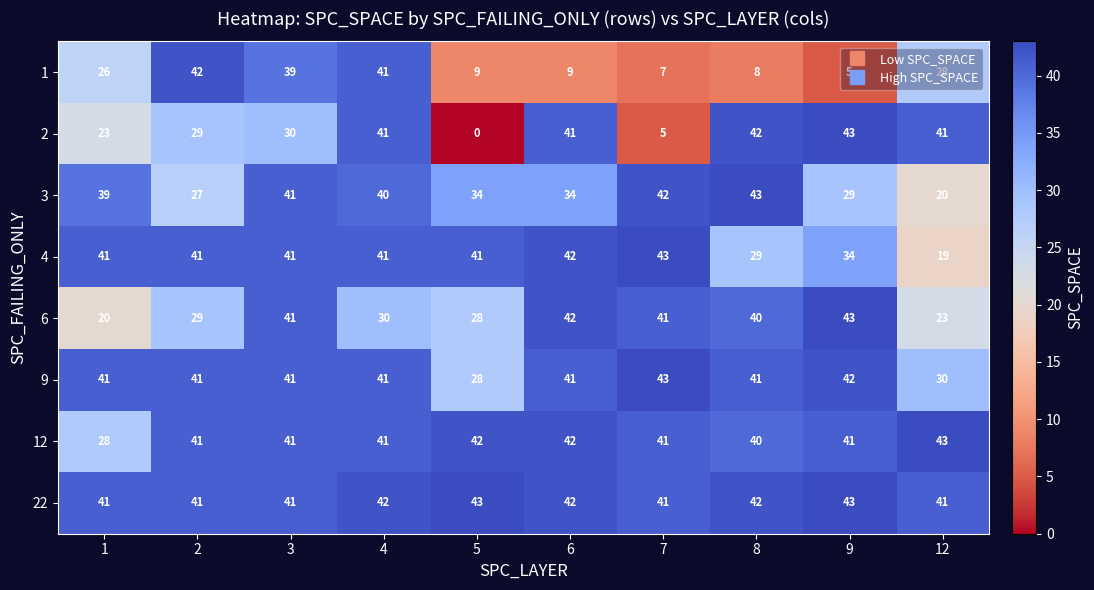

The value of 12 at 4 is 41. True or false?

True